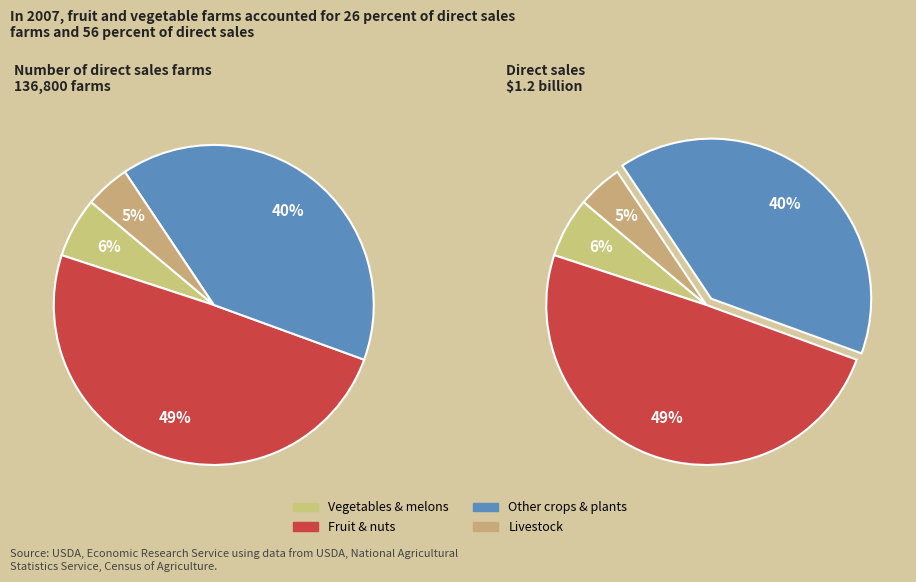

How many slices are in this pie chart?

4